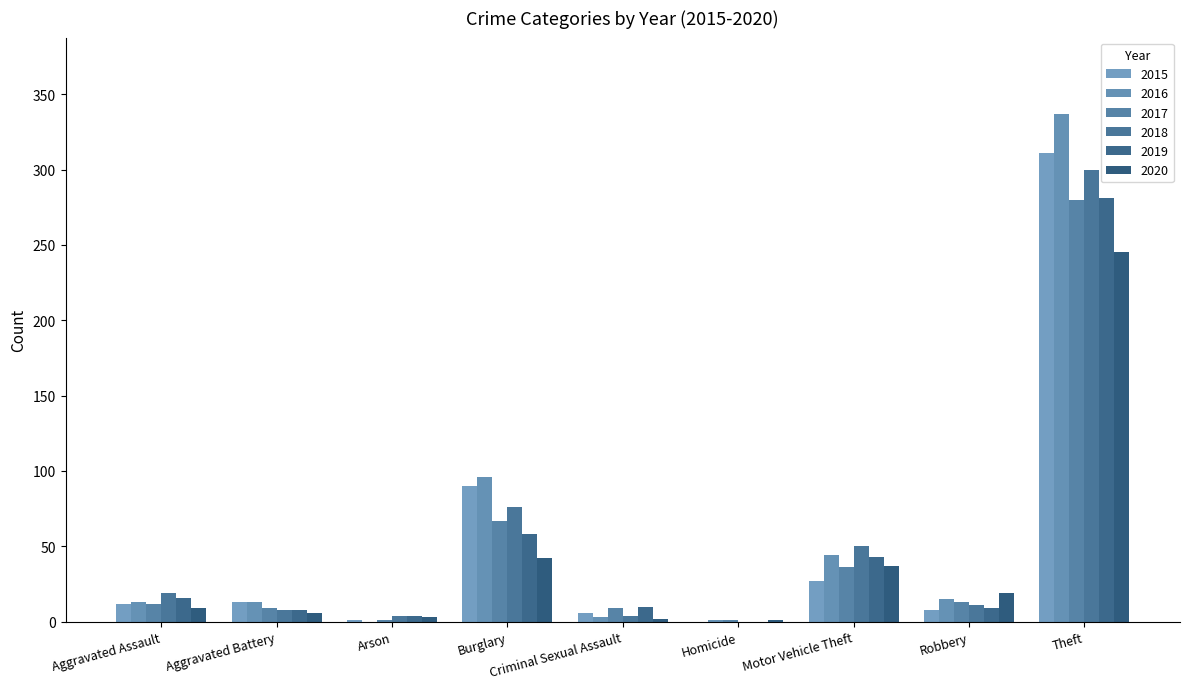

What is the lowest value of the 2020 series?

1